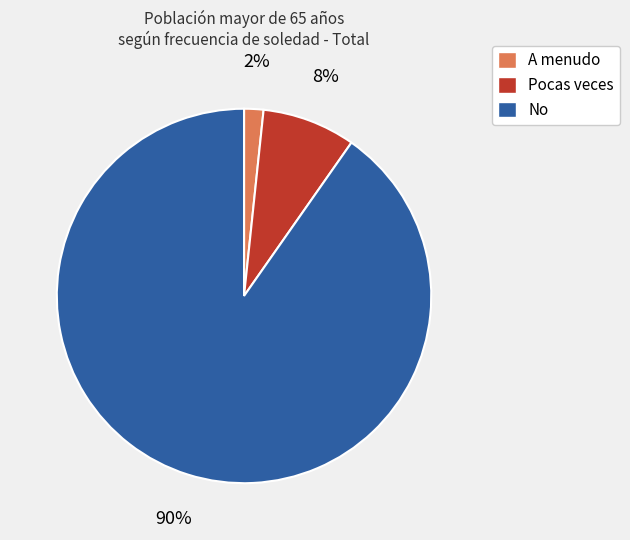

To the nearest percent, what is the combined percentage of A menudo and No?

92%